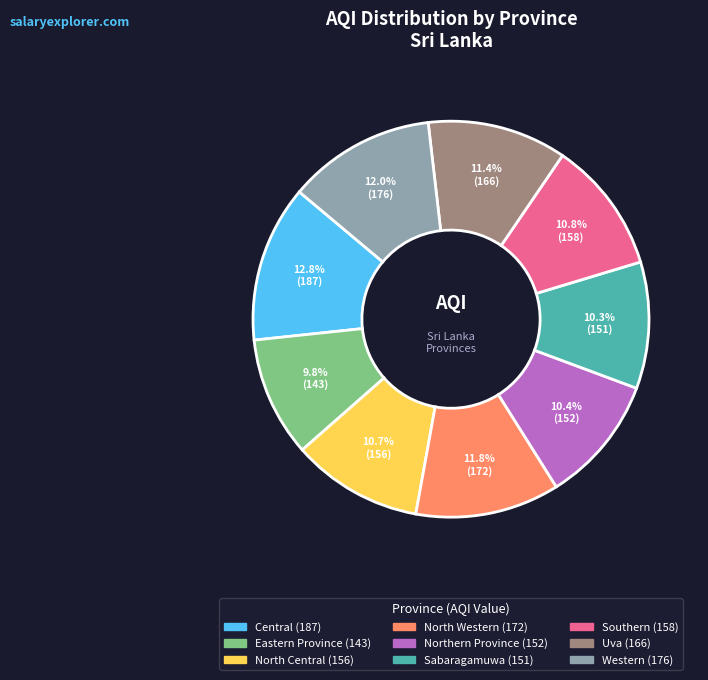

How many segments does this pie chart have?

9